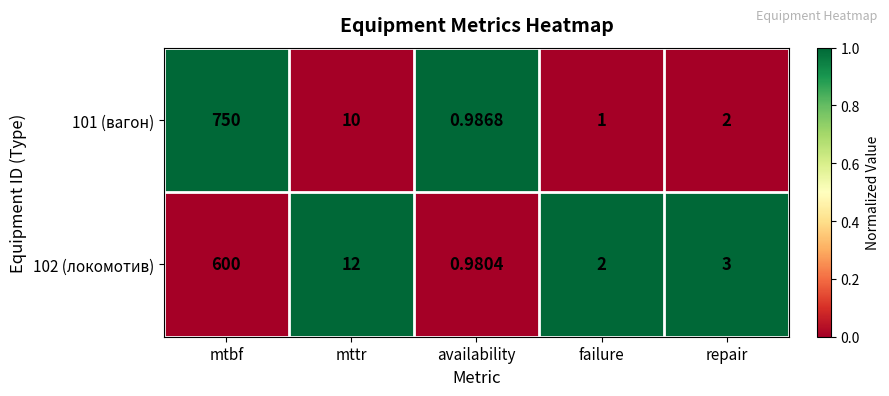

Where is 102 (локомотив) nearest to the value 300?

mttr